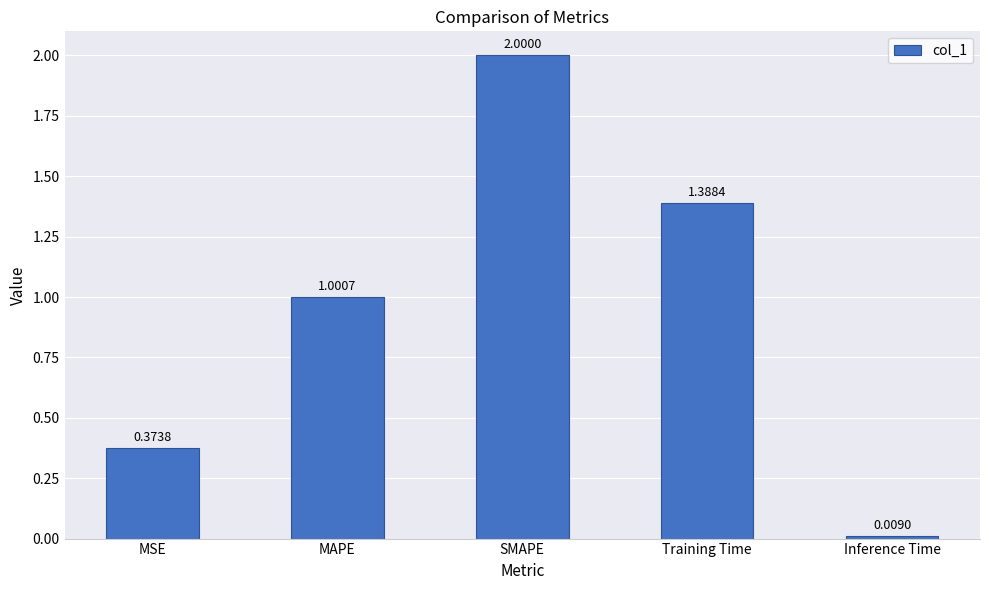

Which label corresponds to the smallest value in the chart?

Inference Time